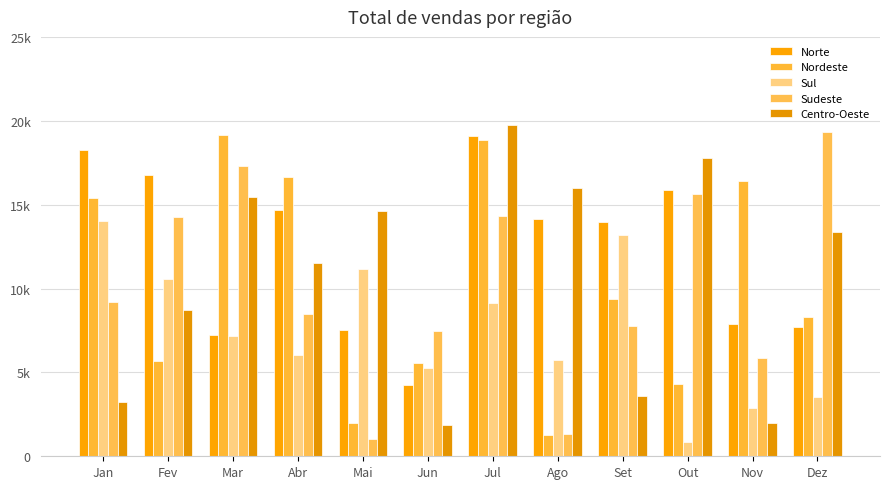

Does the chart contain stacked bars?

No